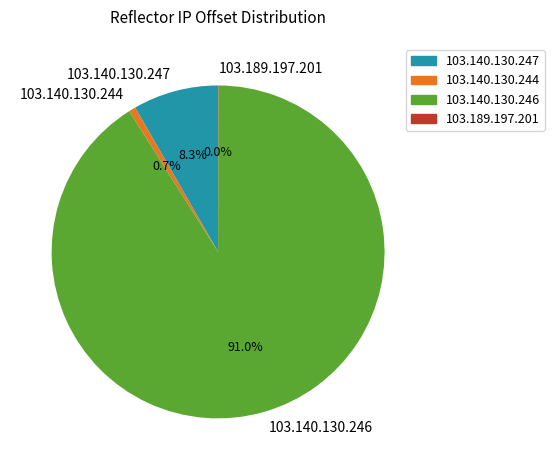

Is there any slice that represents more than half of the pie?

Yes